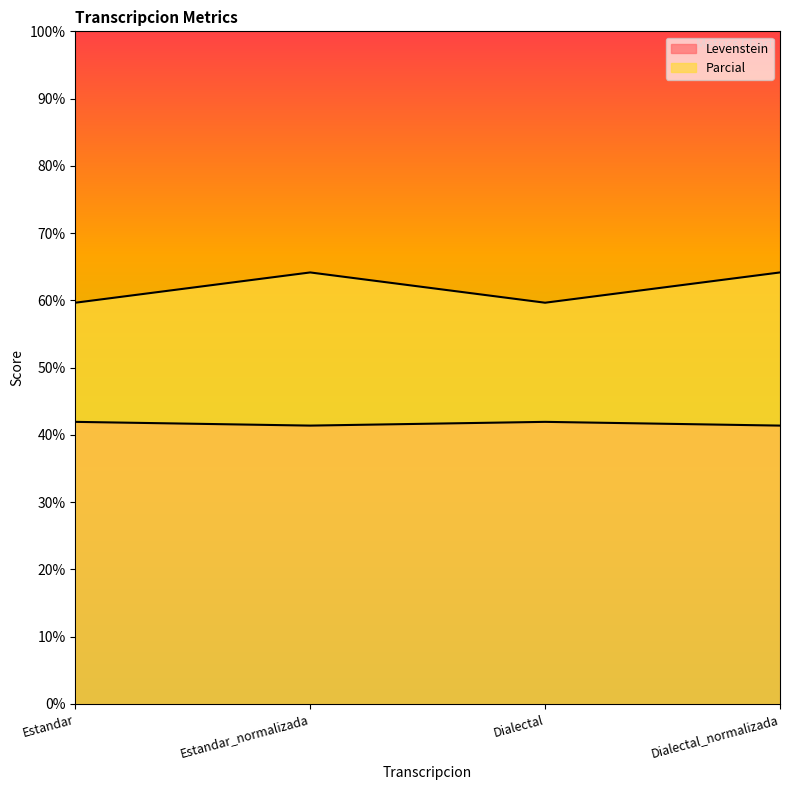

What is the total value across all series at Estandar?

101.6